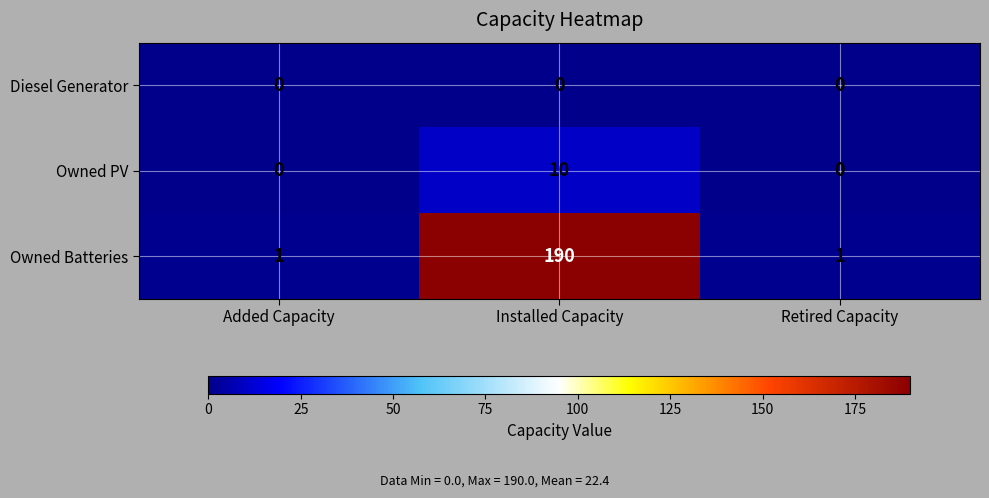

At which category is the sum across all series the highest?

Installed Capacity